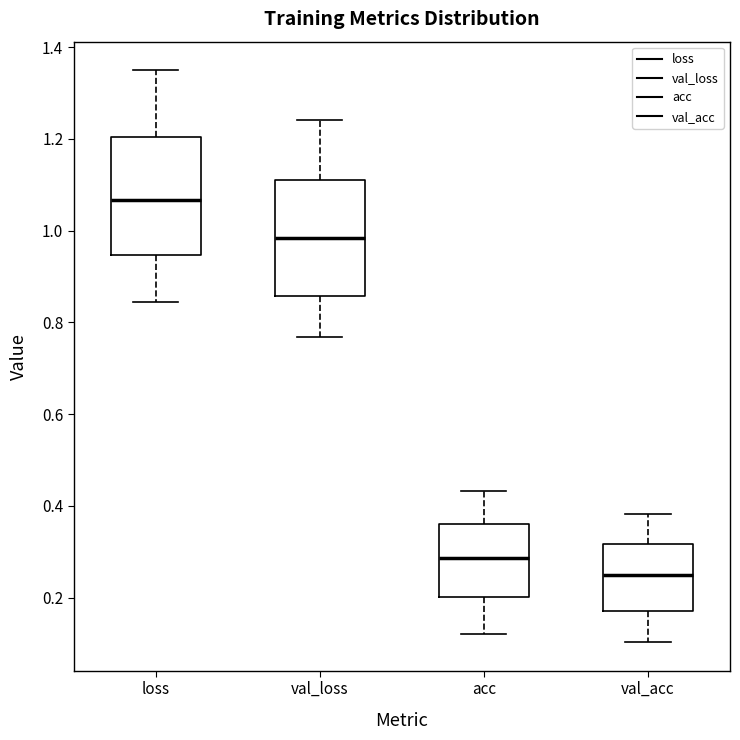

Where does the lower whisker of the box for loss end on the y-axis? The values are not printed on the chart, so give them approximately, as read against the axis.

0.84